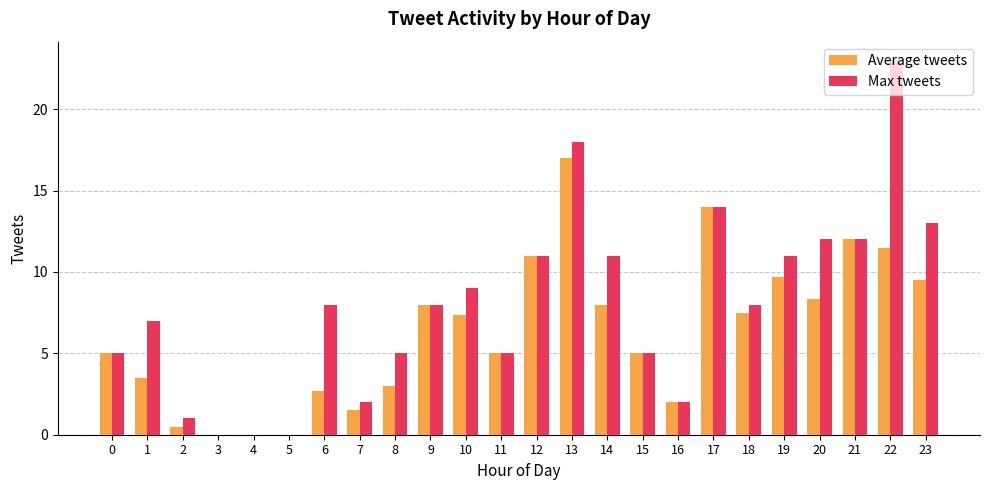

Which series has the largest total across all categories?

Max tweets